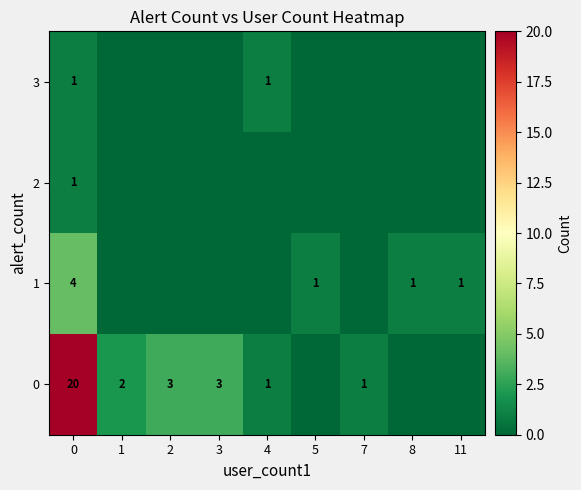

Is the value of 0 at 1 greater than the value of 3 at 0?

Yes